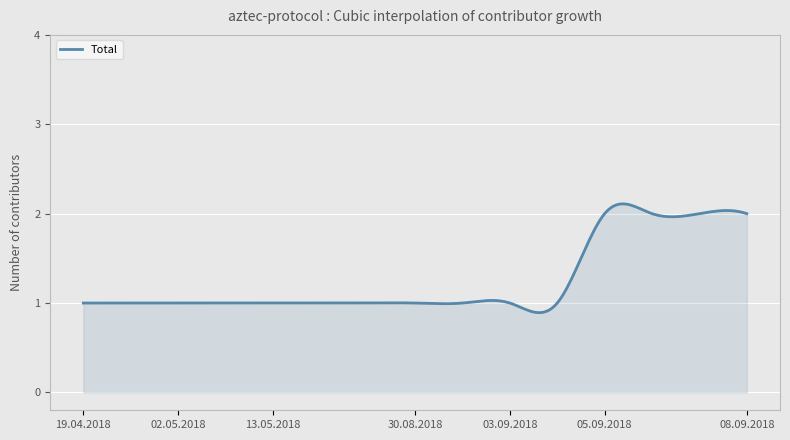

What is the minimum value shown in the chart?

0.9